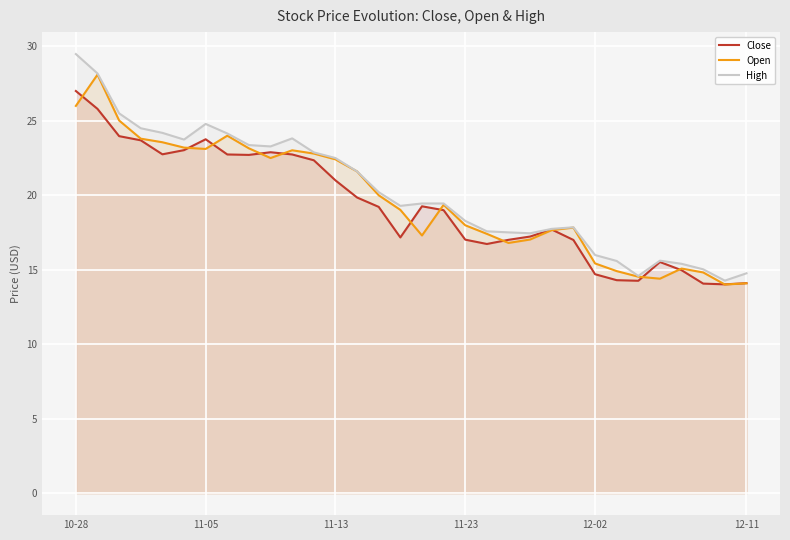

What is the smallest value displayed?

14.0